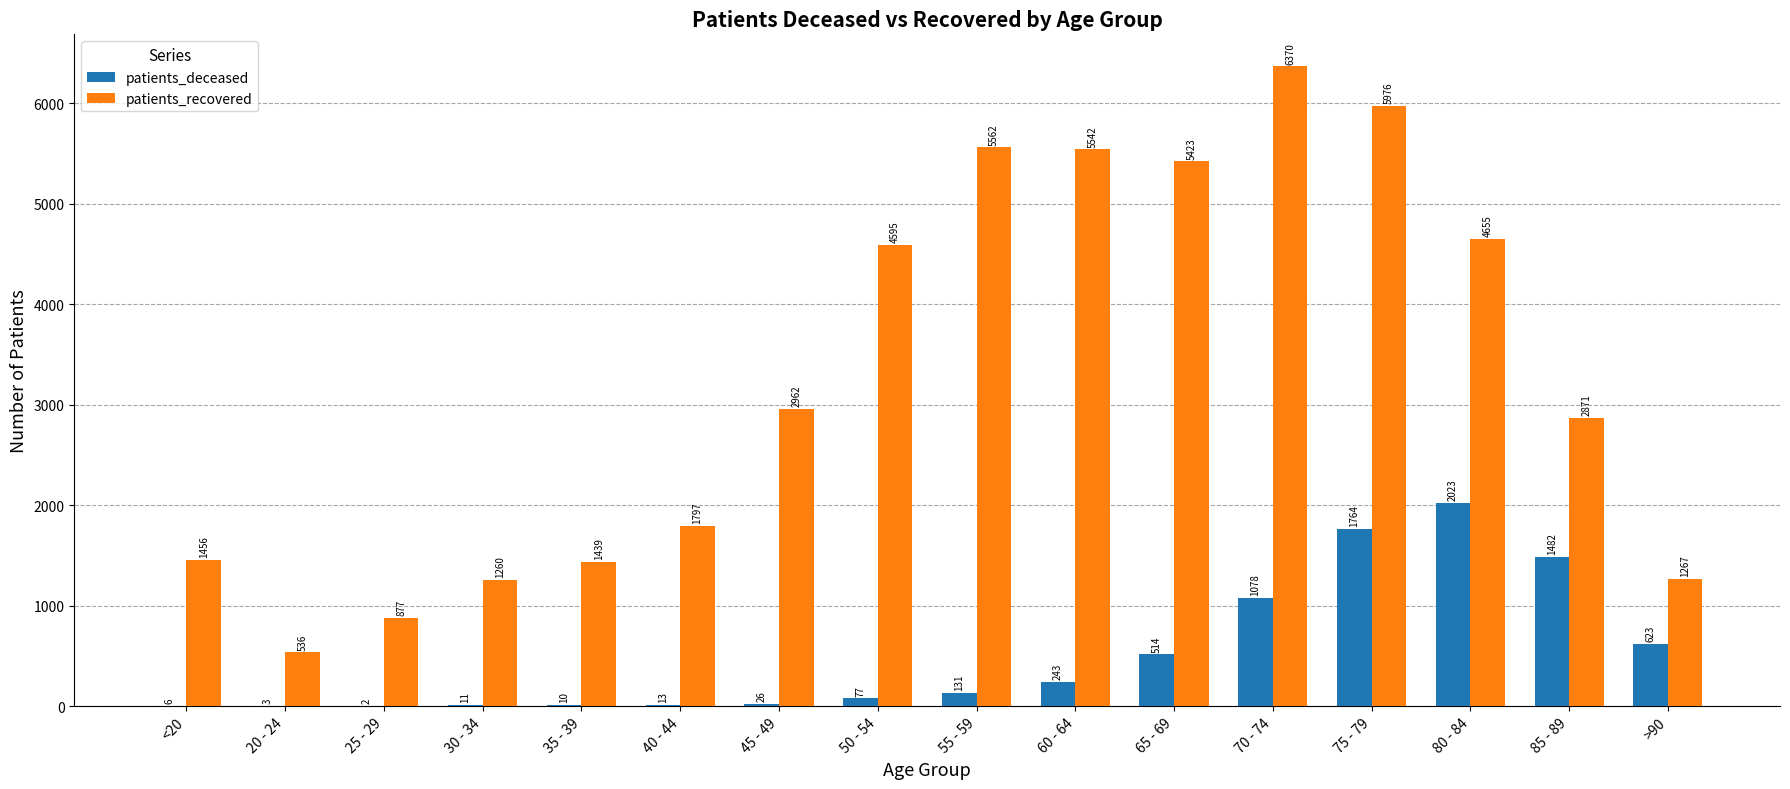

Read the patients_deceased value at 45 - 49, to the nearest 50.

50